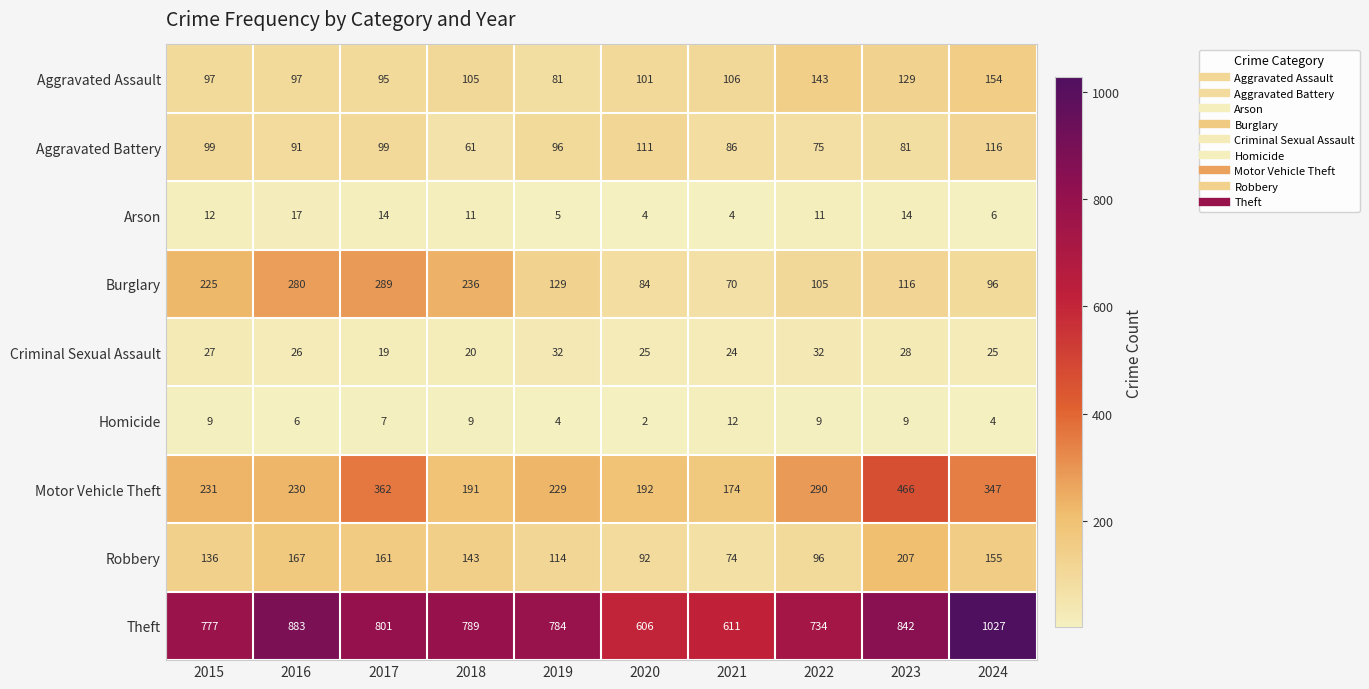

What is the highest value of the Motor Vehicle Theft series?

466